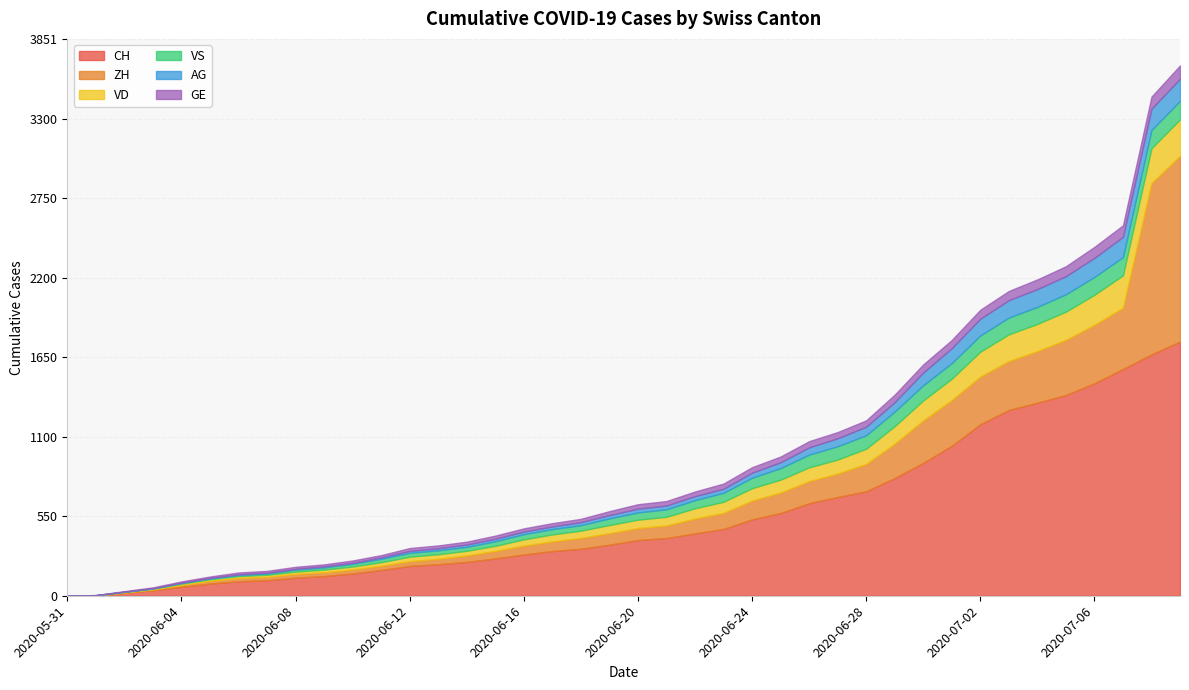

Which label corresponds to the smallest value in the chart?

2020-05-31